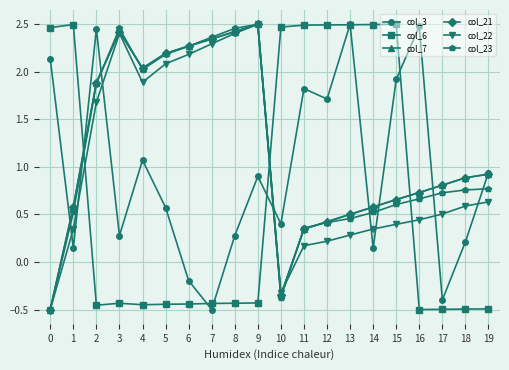

Reading left to right, what are all the values shown in this chart?

col_3: 0=2.1	1=0.1	2=2.4	3=0.3	4=1.1	5=0.6	6=-0.2	7=-0.5	8=0.3	9=0.9	10=0.4	11=1.8	12=1.7	13=2.5	14=0.1	15=1.9	16=2.5	17=-0.4	18=0.2	19=0.9
col_6: 0=2.5	1=2.5	2=-0.5	3=-0.4	4=-0.4	5=-0.4	6=-0.4	7=-0.4	8=-0.4	9=-0.4	10=2.5	11=2.5	12=2.5	13=2.5	14=2.5	15=2.5	16=-0.5	17=-0.5	18=-0.5	19=-0.5
col_7: 0=-0.5	1=0.6	2=1.9	3=2.4	4=2.0	5=2.2	6=2.3	7=2.3	8=2.4	9=2.5	10=-0.3	11=0.3	12=0.4	13=0.5	14=0.6	15=0.7	16=0.7	17=0.8	18=0.9	19=0.9
col_21: 0=-0.5	1=0.6	2=1.9	3=2.4	4=2.0	5=2.2	6=2.3	7=2.3	8=2.4	9=2.5	10=-0.3	11=0.3	12=0.4	13=0.5	14=0.6	15=0.7	16=0.7	17=0.8	18=0.9	19=0.9
col_22: 0=-0.5	1=0.3	2=1.7	3=2.4	4=1.9	5=2.1	6=2.2	7=2.3	8=2.4	9=2.5	10=-0.3	11=0.2	12=0.2	13=0.3	14=0.3	15=0.4	16=0.4	17=0.5	18=0.6	19=0.6
col_23: 0=-0.5	1=0.5	2=1.9	3=2.5	4=2.0	5=2.2	6=2.3	7=2.4	8=2.5	9=2.5	10=-0.4	11=0.4	12=0.4	13=0.5	14=0.5	15=0.6	16=0.7	17=0.7	18=0.8	19=0.8